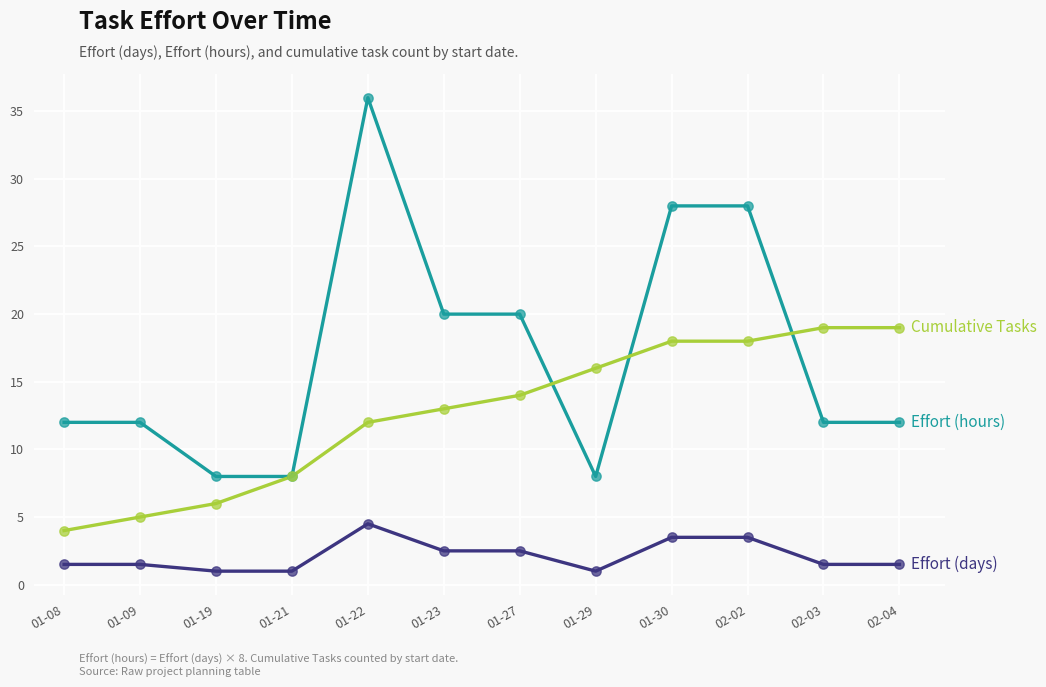

At which category is the sum across all series the highest?

01-22